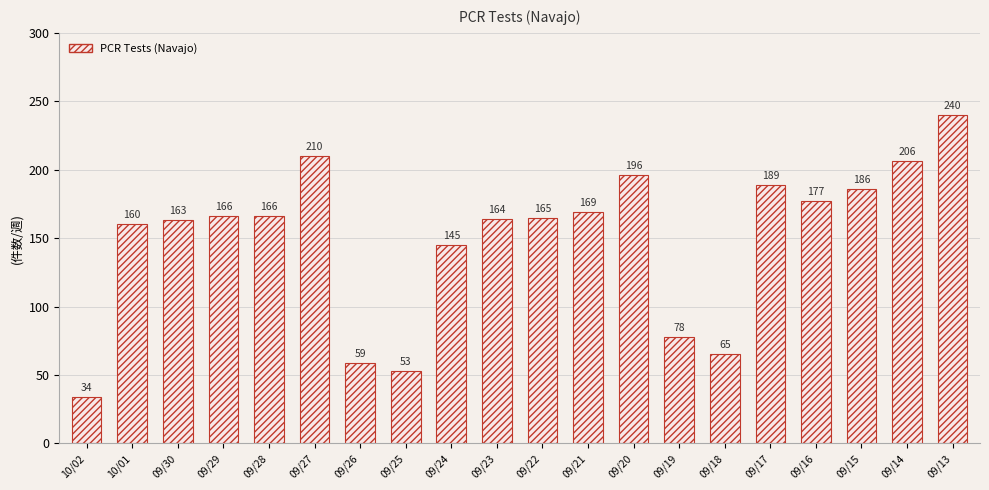

What is the label of the 13th bar from the right?

09/25